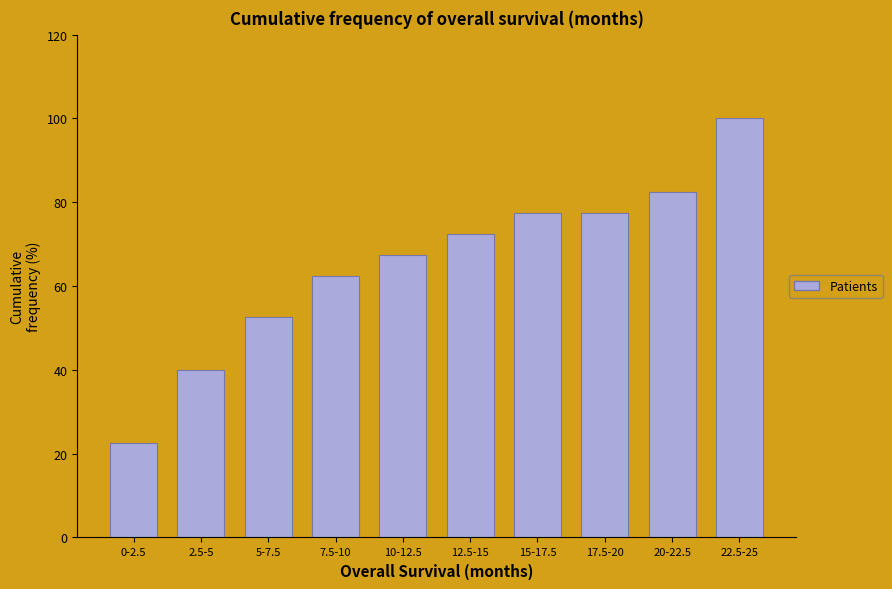

Reading left to right, transcribe all the data shown in this chart.

22.5	40.0	52.5	62.5	67.5	72.5	77.5	77.5	82.5	100.0